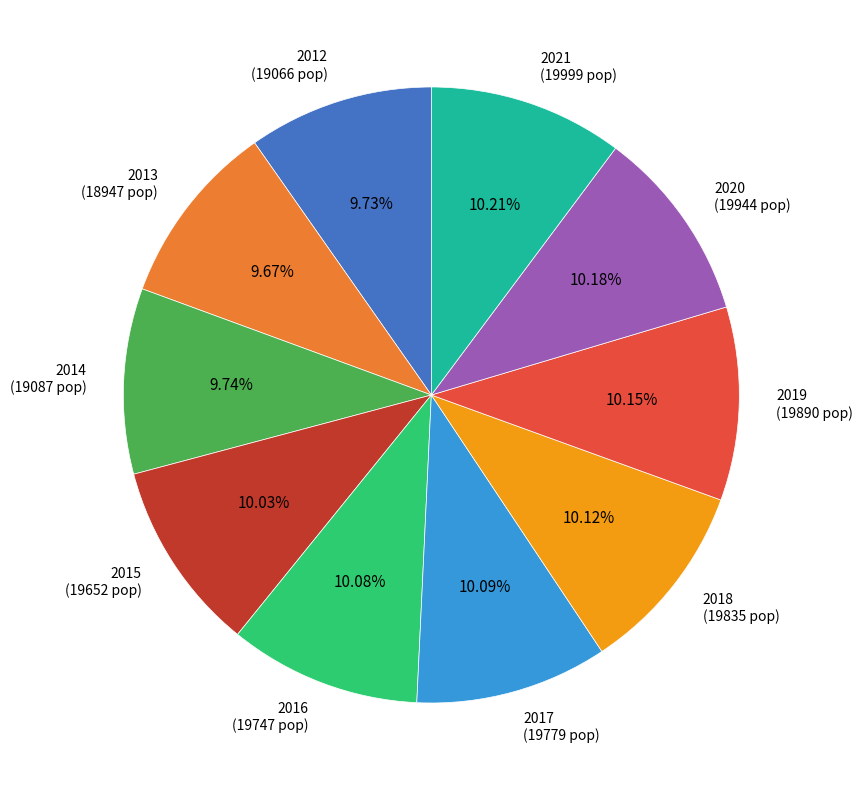

How many slices are in this pie chart?

10